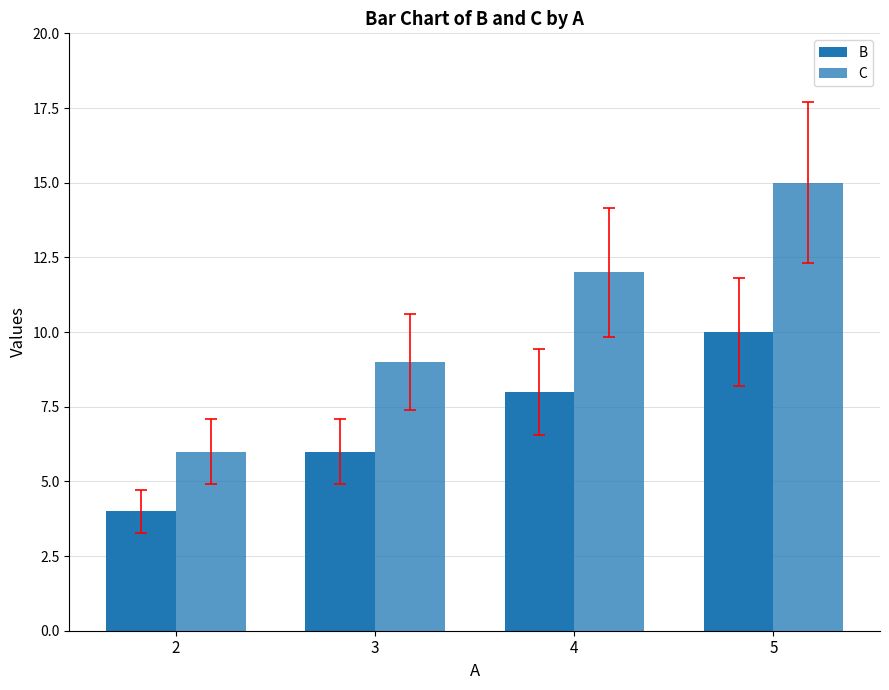

How many groups of bars are there?

4